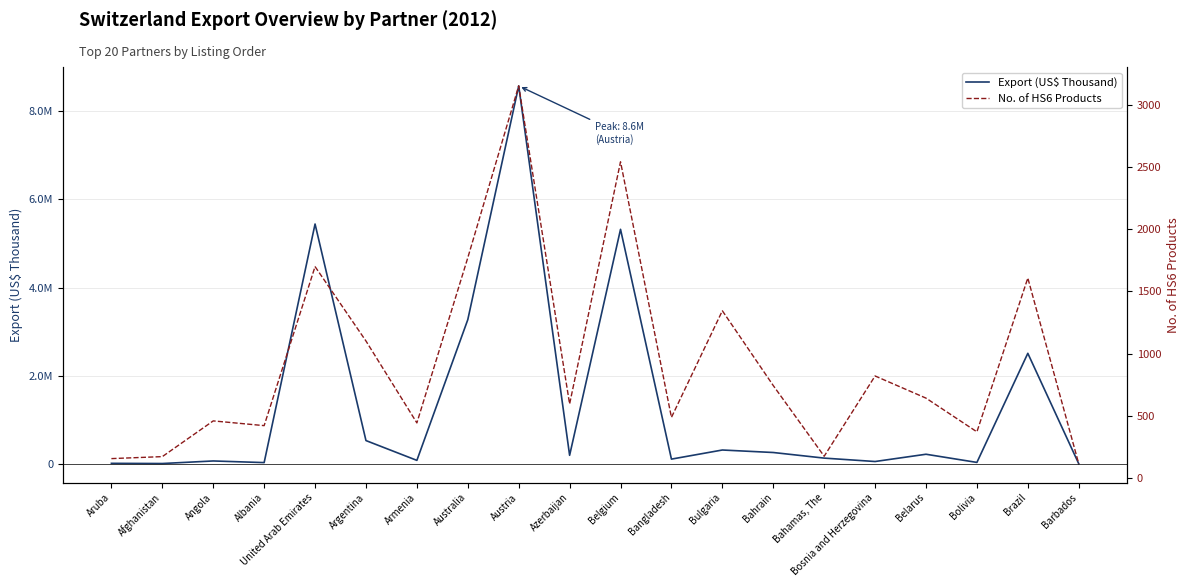

Between Australia and Austria, which is larger?

Austria